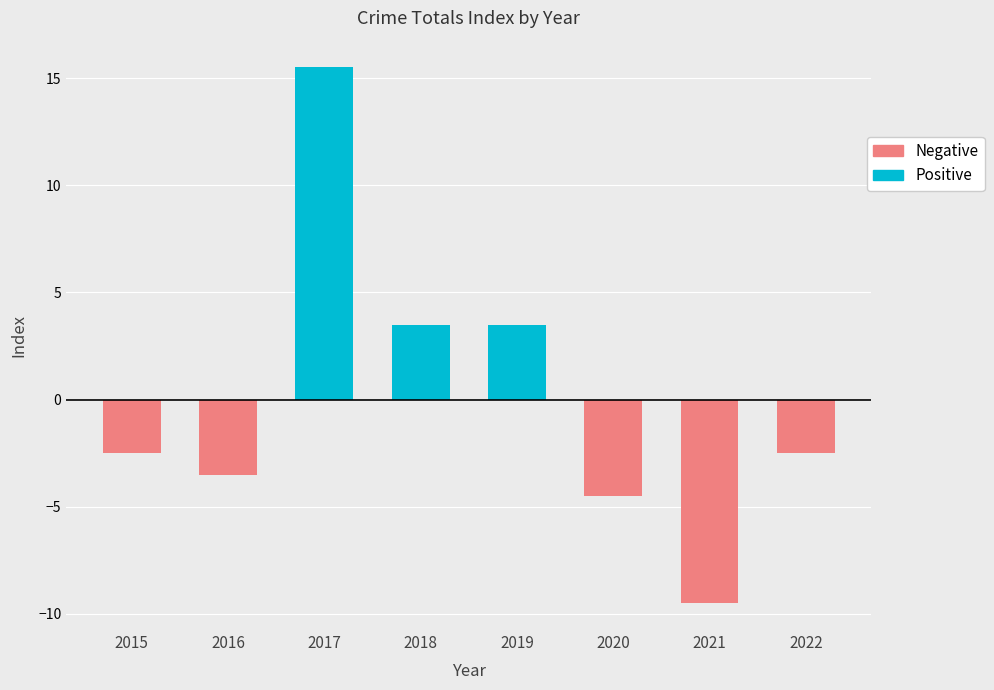

What is the sum of all Positive values?

22.5